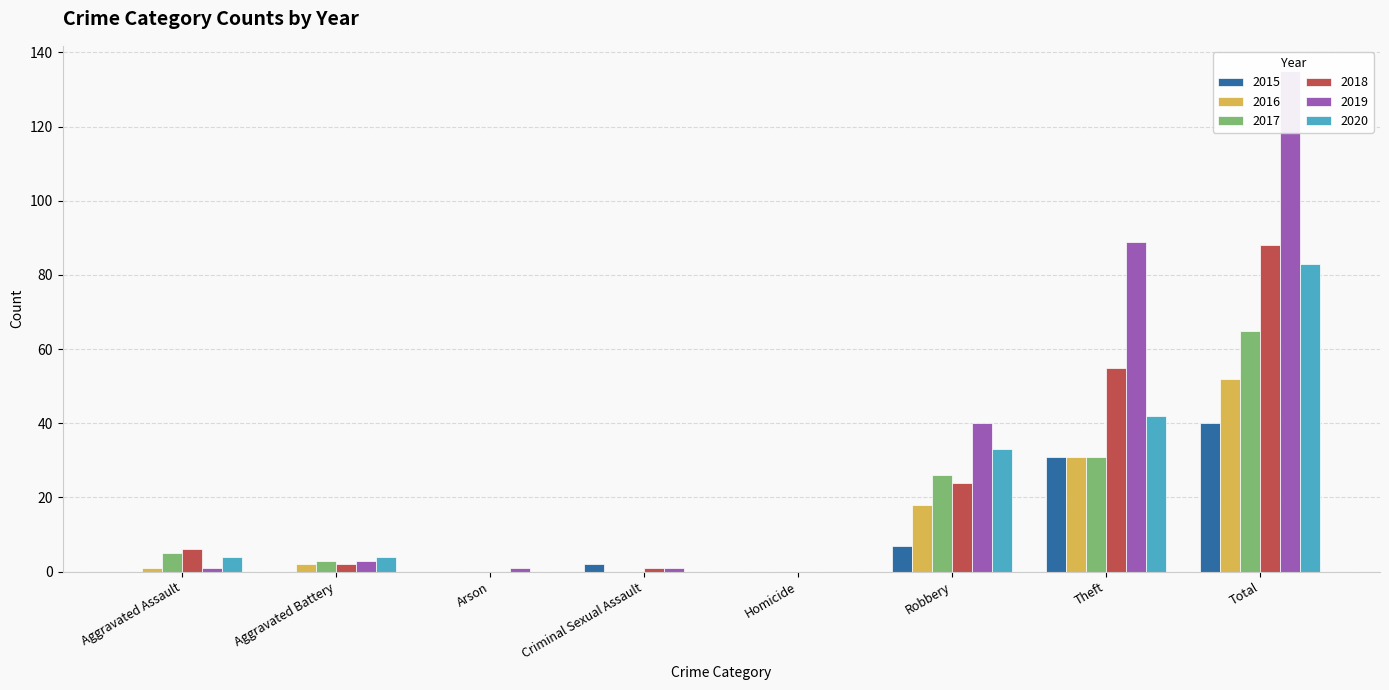

How many bars are there in total?

48